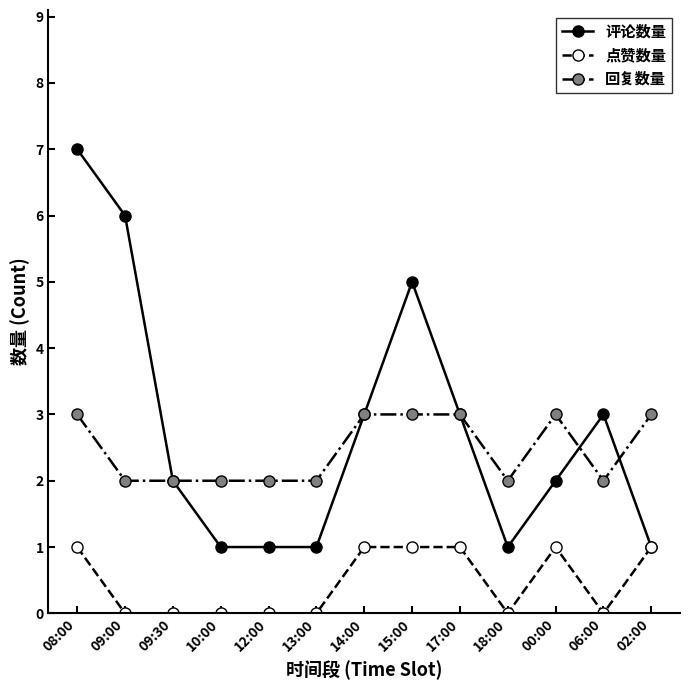

At which category is the sum across all series the highest?

08:00